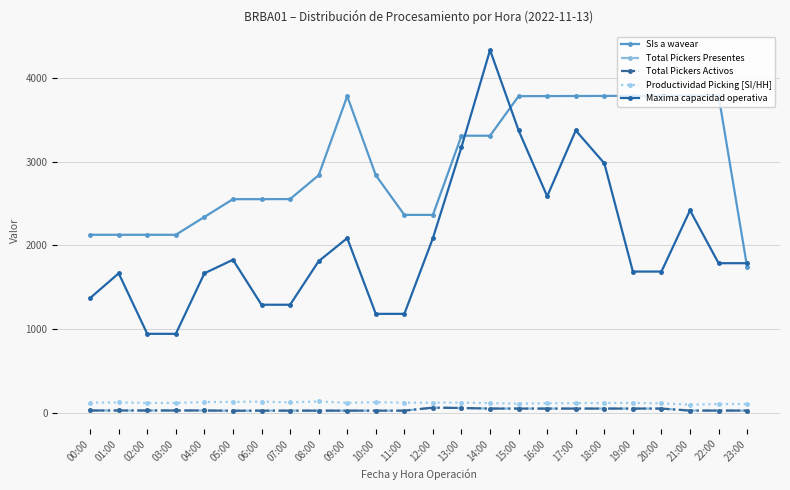

At how many categories does at least one series exceed 1517?

24